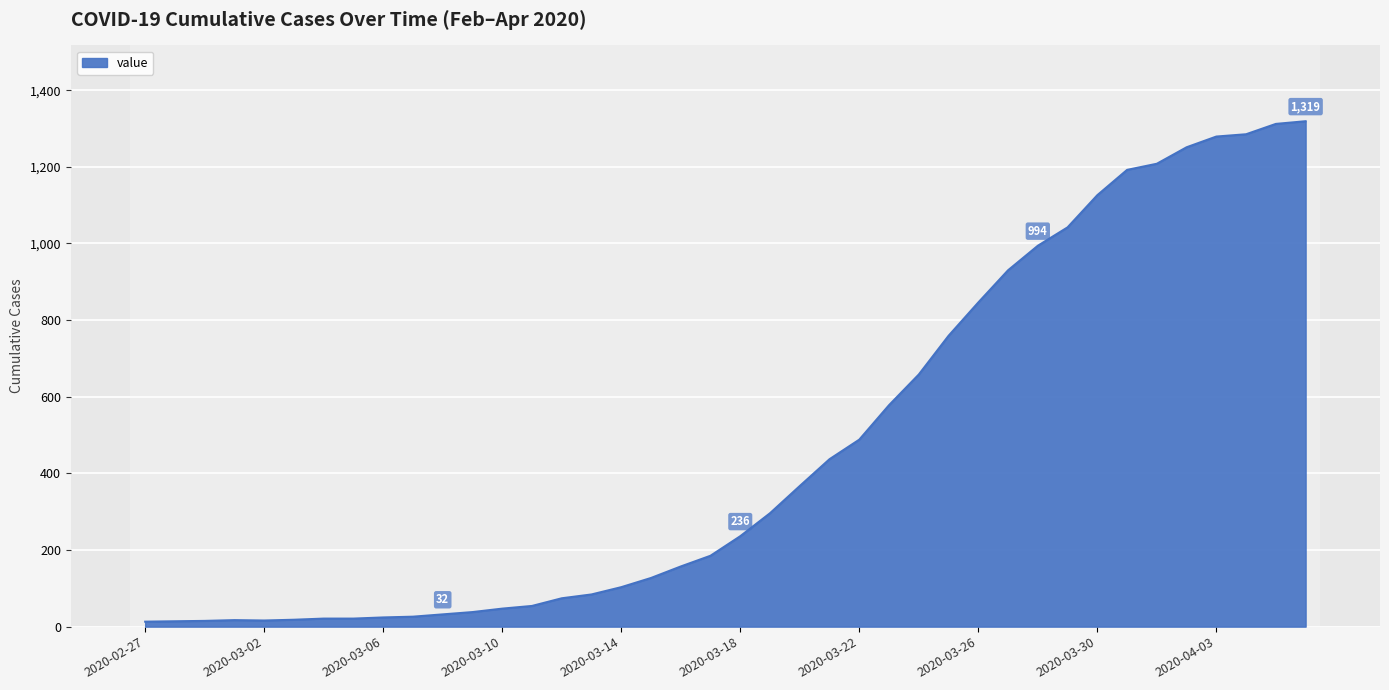

What is the difference between the maximum and minimum values?

1306